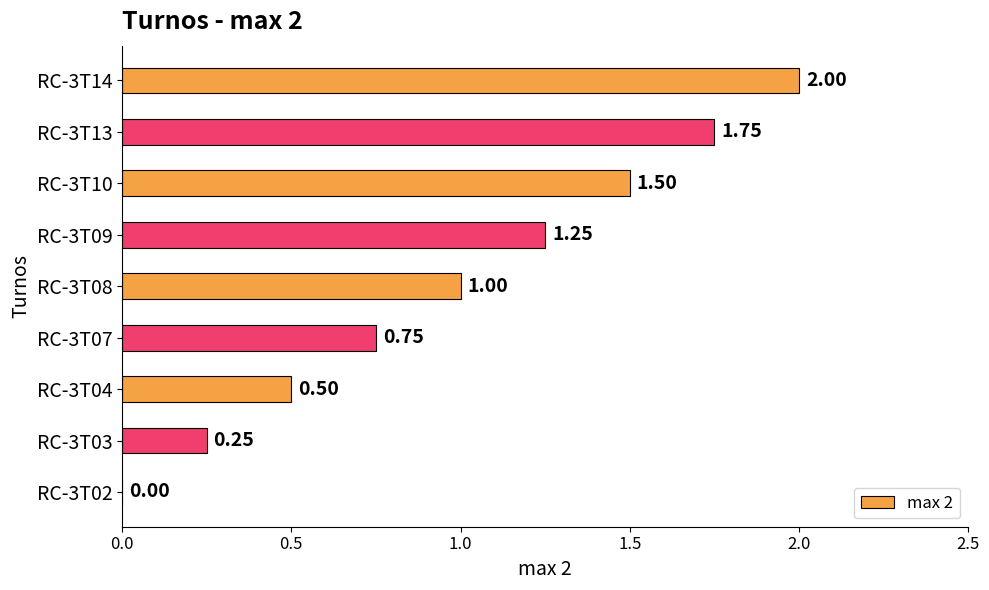

Which has a higher value, RC-3T14 or RC-3T07?

RC-3T14